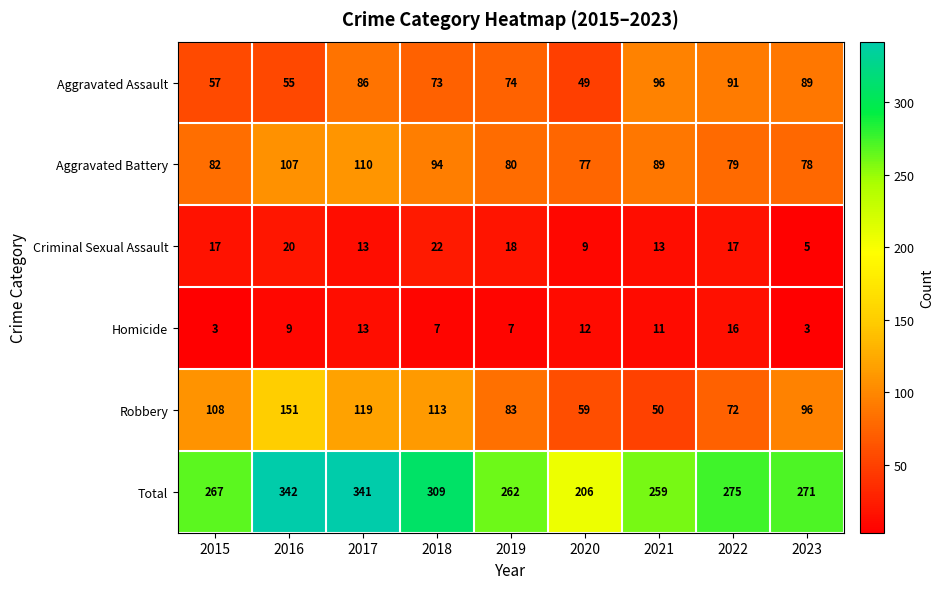

At how many categories does at least one series exceed 285?

3